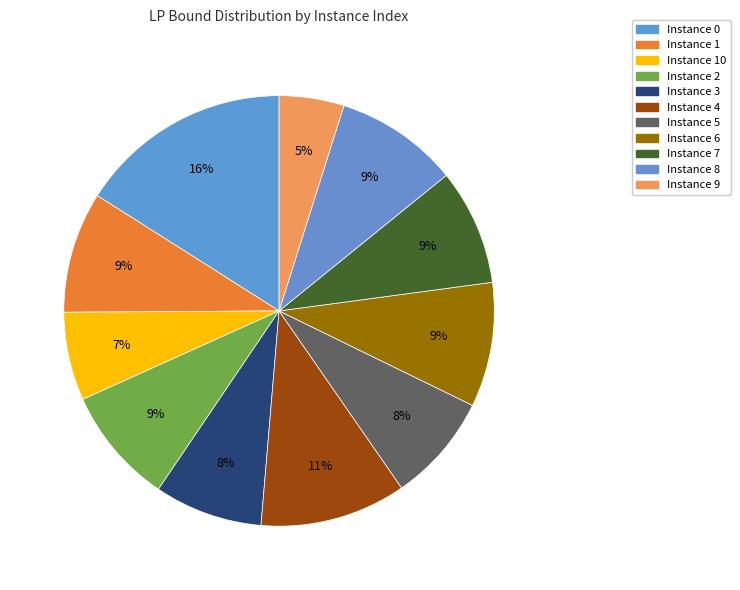

To the nearest percent, what is the difference between the largest and smallest slice percentages?

11%